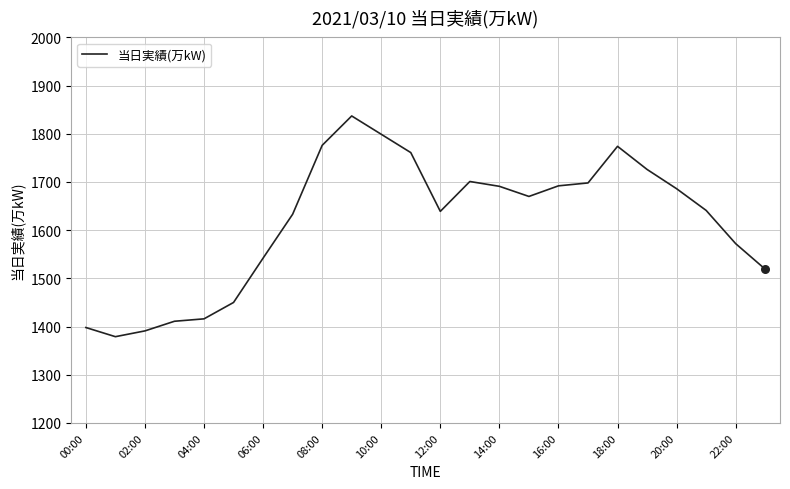

What is the greatest value displayed?

1837